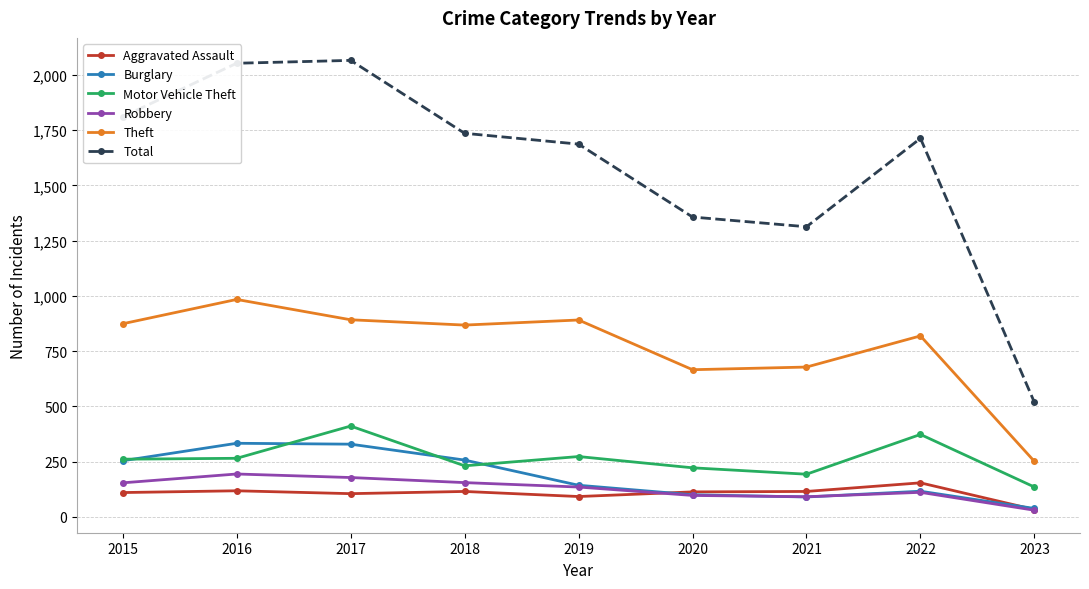

How many data points in Motor Vehicle Theft are less than 261?

4